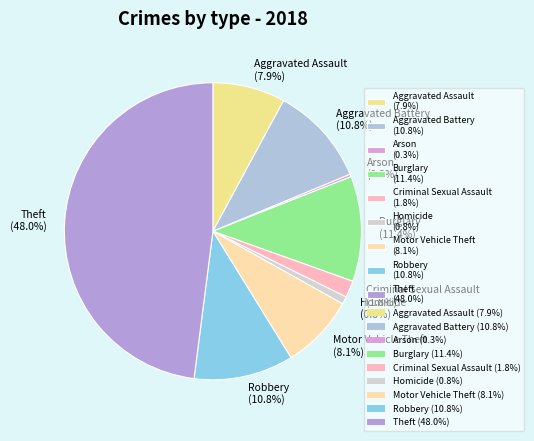

Approximately how many times larger is the value at Theft (48.0%) compared to Arson (0.3%)?

167.1